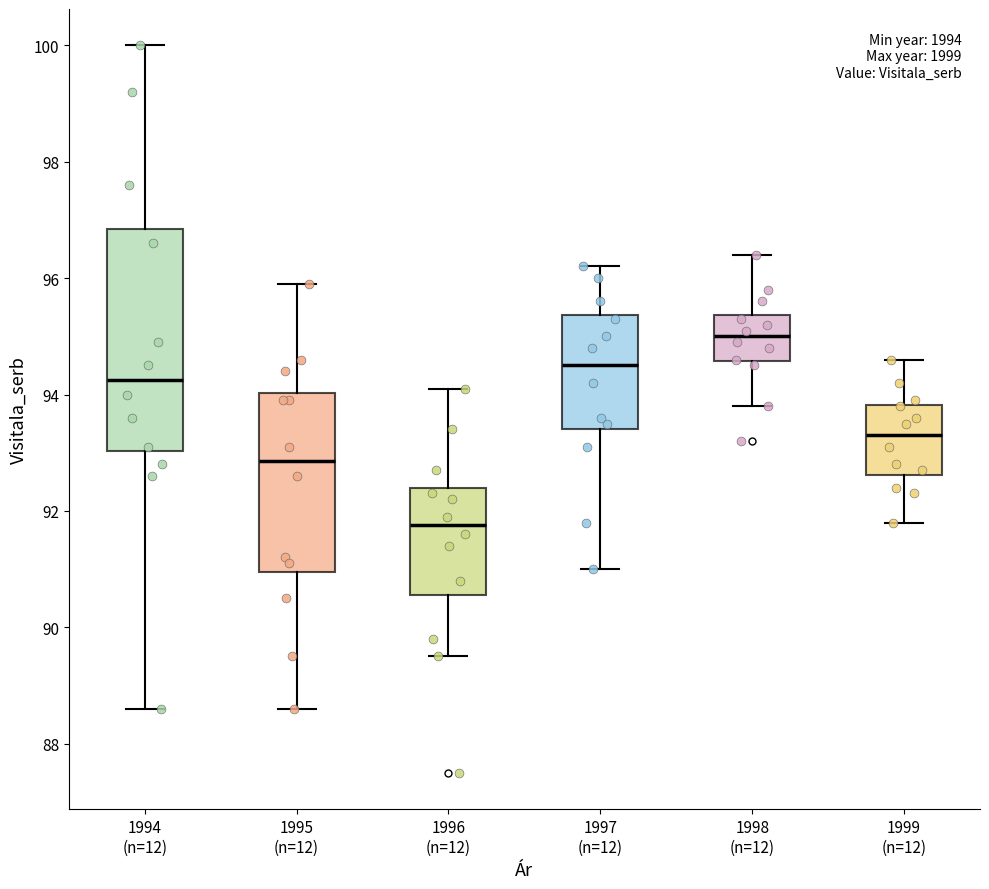

Which box's median line is the lowest?

1996 (n=12)